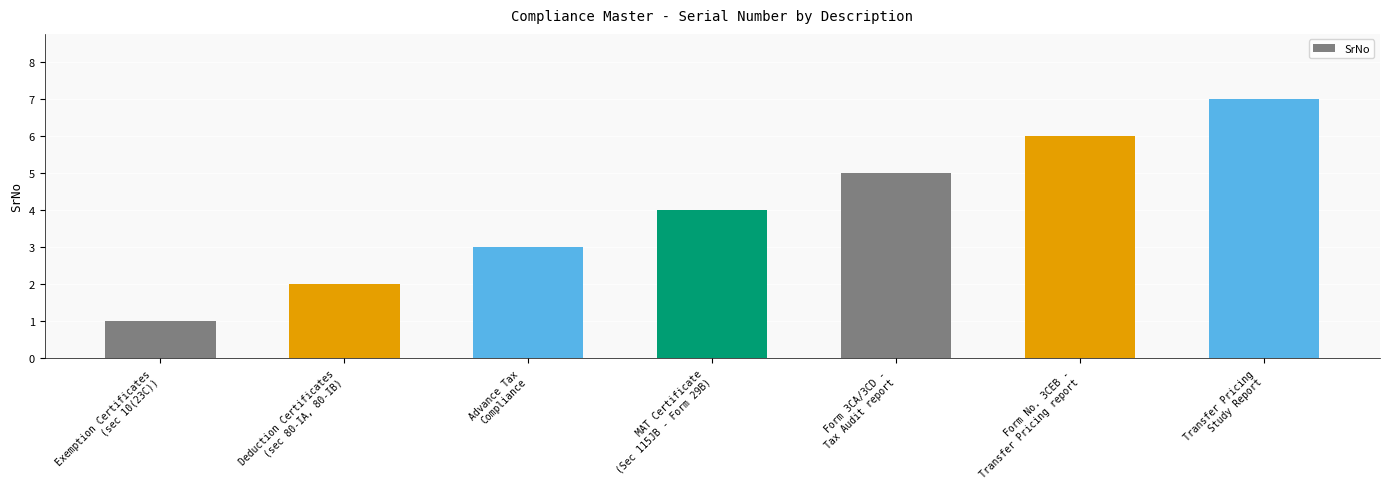

What is the sum of the values at Deduction Certificates
(sec 80-IA, 80-IB) and MAT Certificate
(Sec 115JB - Form 29B)?

6